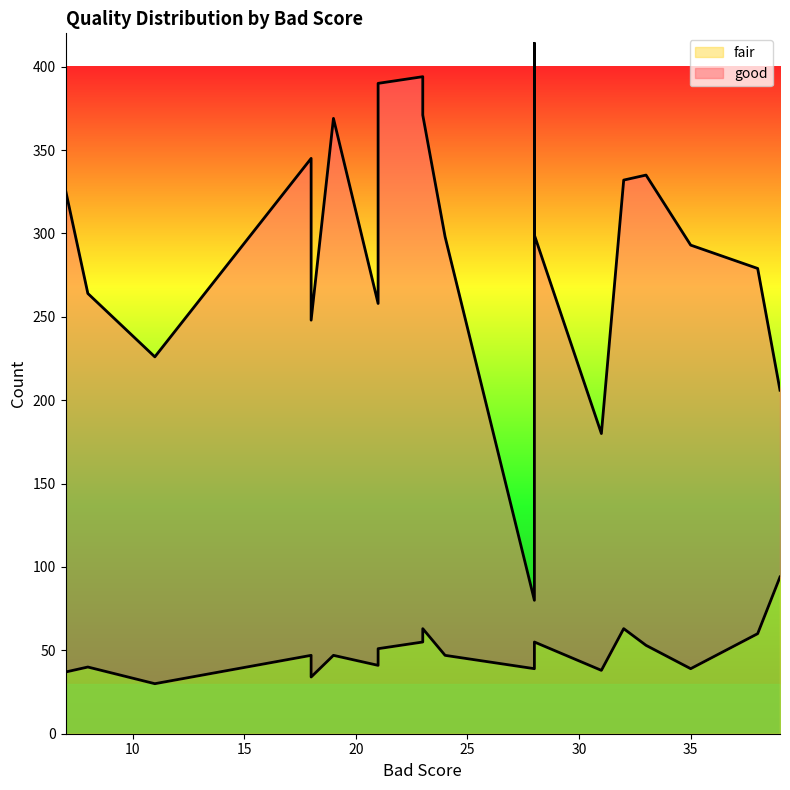

What is the difference between the maximum and second lowest values in the good series?

248